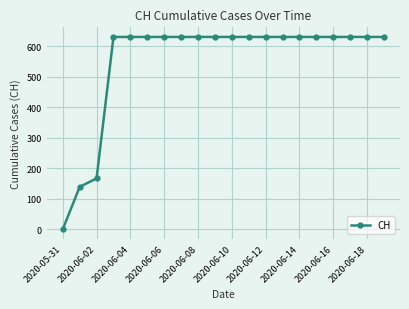

What is the sum of all values?

11033